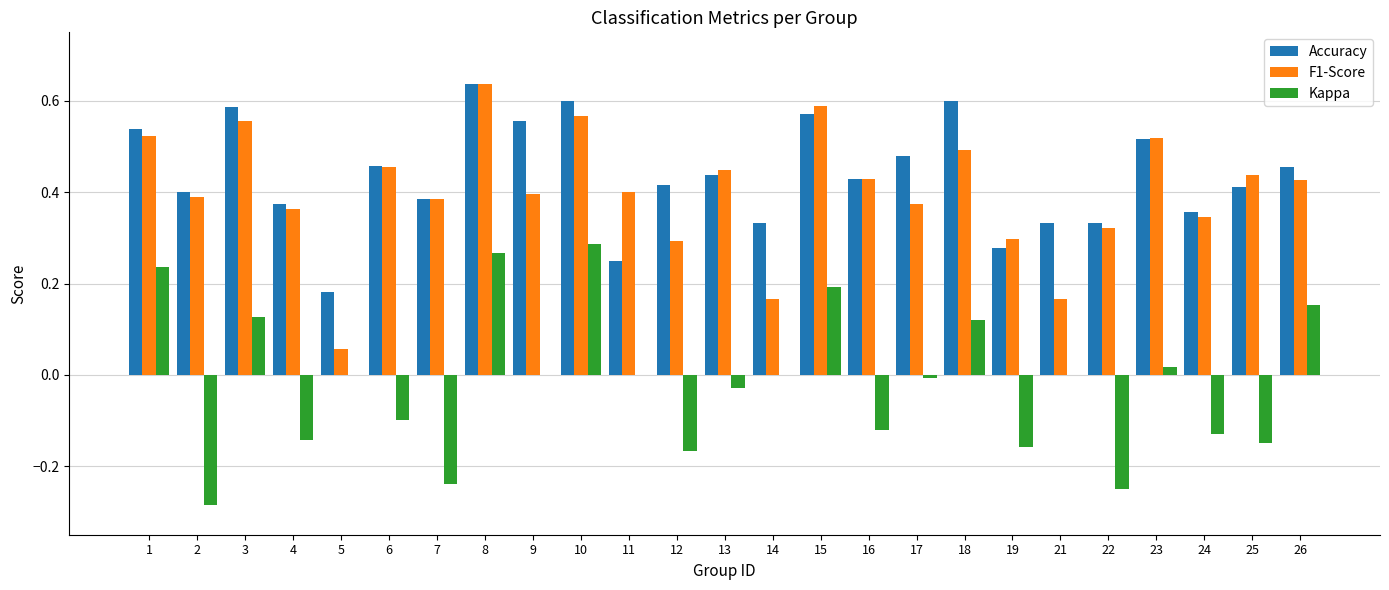

Between 7 and 11, which series saw the biggest shift?

Kappa